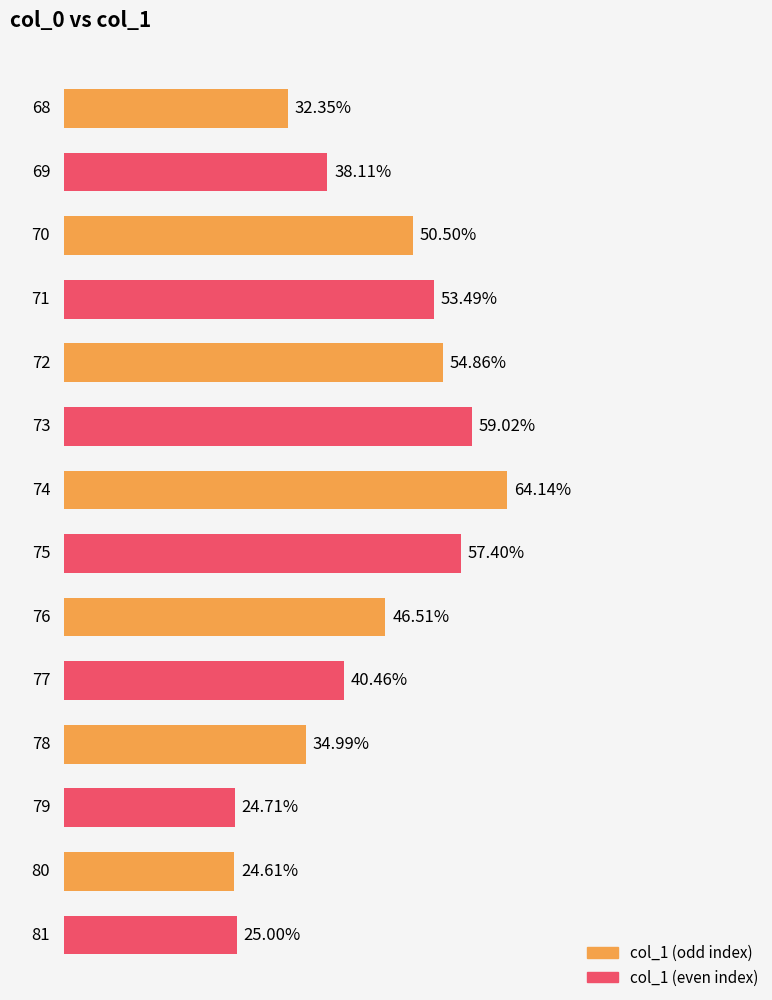

Reading right to left, transcribe all the data shown in this chart.

81=0.3	80=0.2	79=0.2	78=0.3	77=0.4	76=0.5	75=0.6	74=0.6	73=0.6	72=0.5	71=0.5	70=0.5	69=0.4	68=0.3